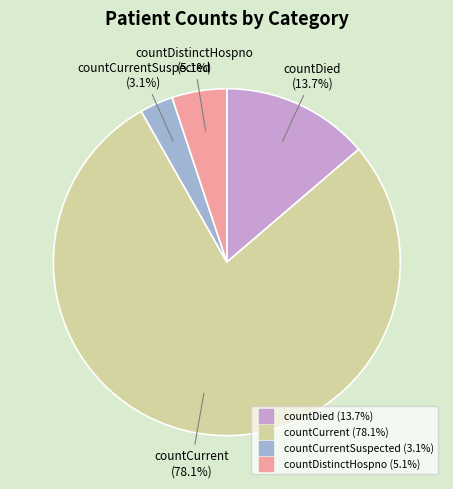

To the nearest percent, what is the difference between the largest and smallest slice percentages?

75%